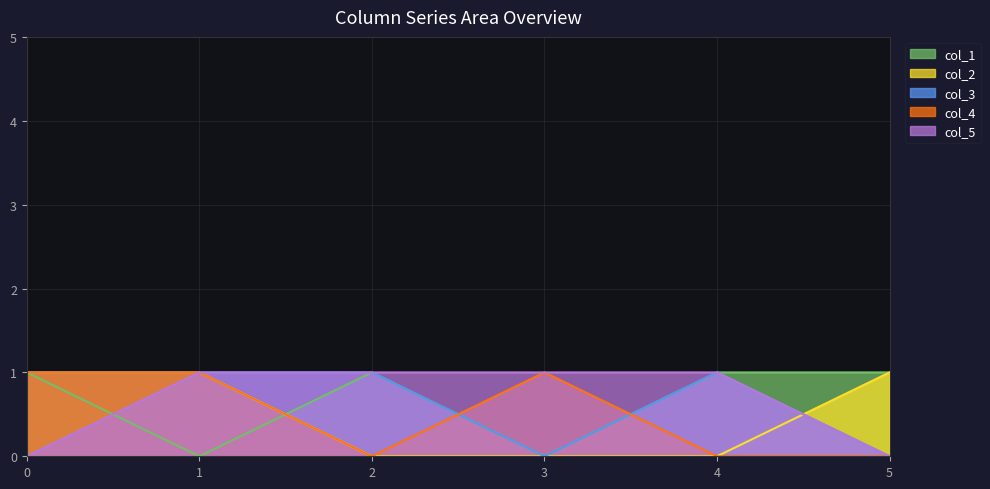

Which has a higher value, 1 or 2?

2